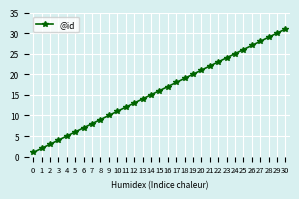

What is the change in value from 10 to 25?

+15